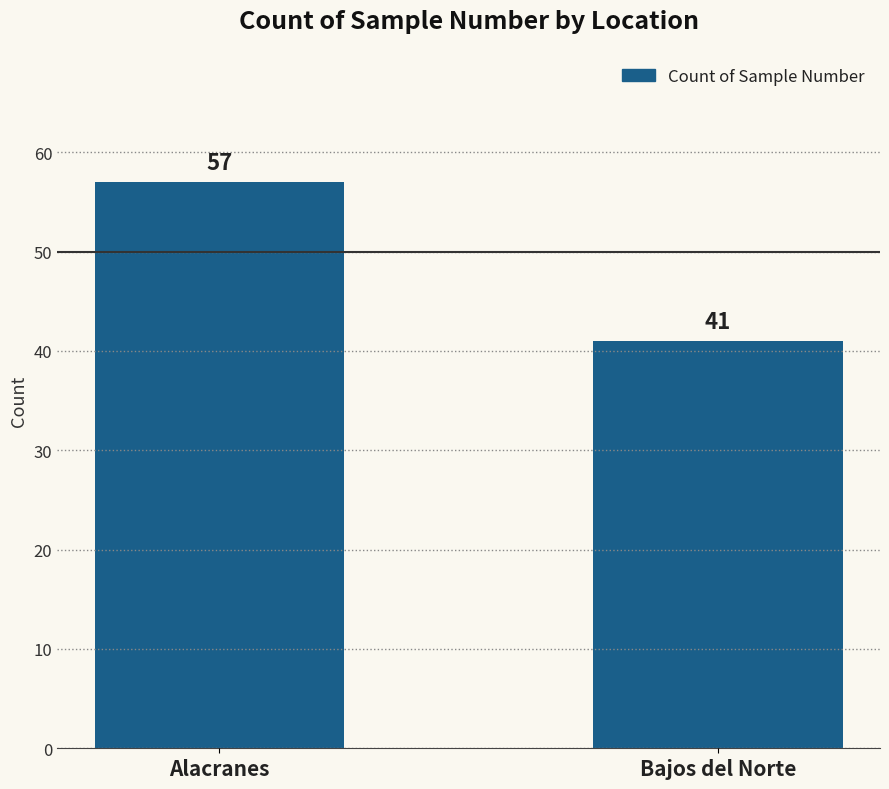

The chart shows a value of 57 at Alacranes. True or false?

True